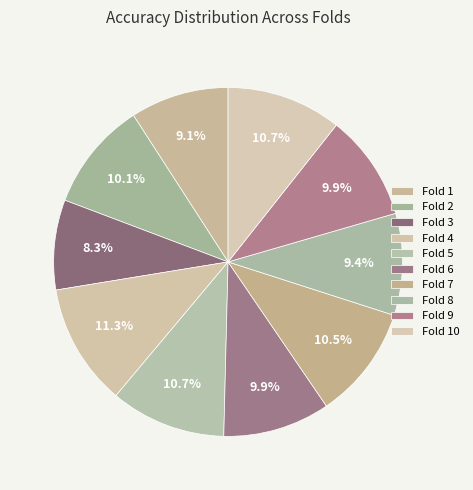

What percentage do Fold 9 and Fold 2 together represent?

20.0%